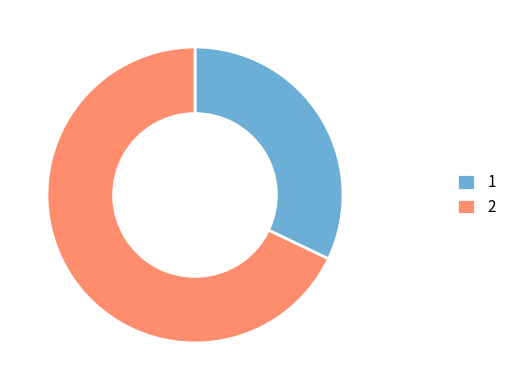

Which slice represents more than half of the pie?

2